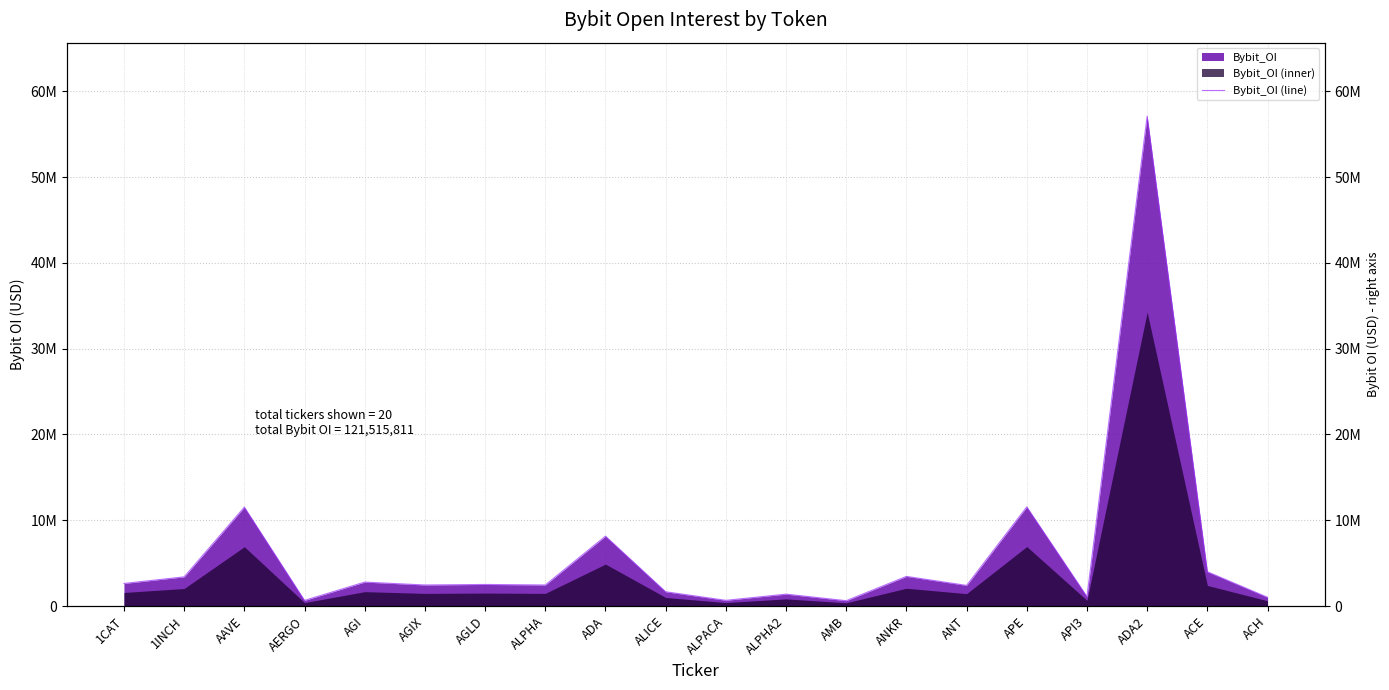

How many data points does each series have?

20